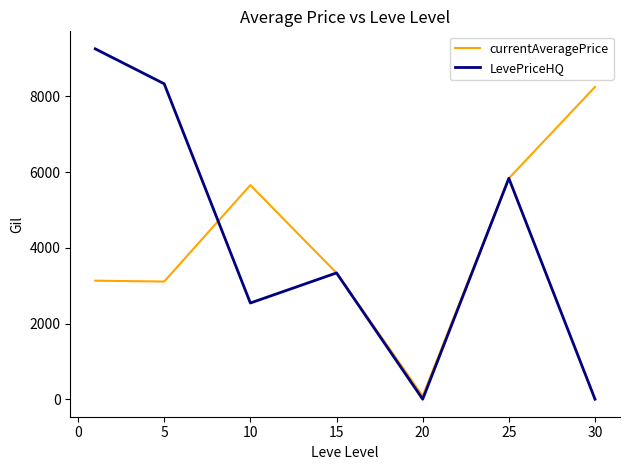

What is the highest value of the LevePriceHQ series?

9256.2